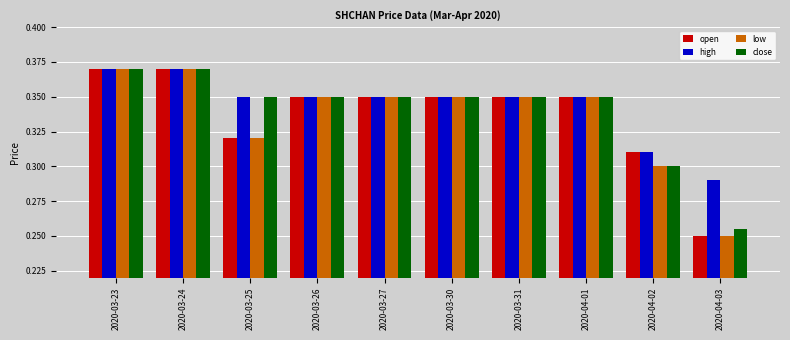

The value of open at 2020-04-02 is 0.5. True or false?

False